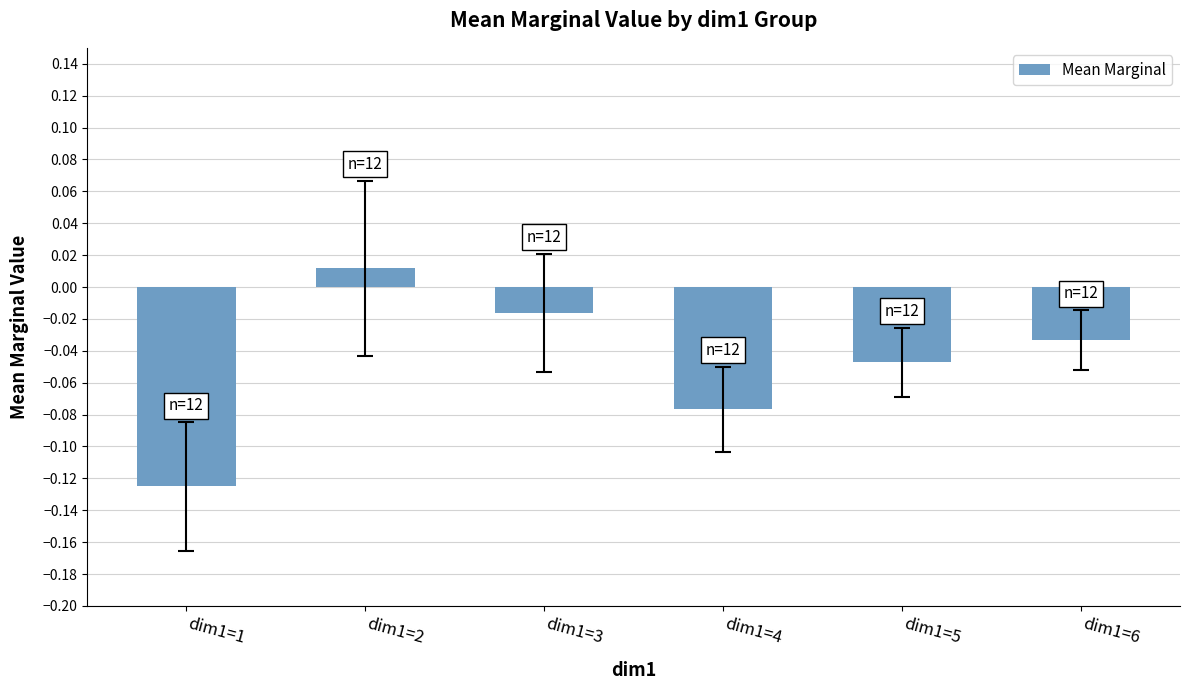

Are the bars grouped side by side (vs. stacked)?

No